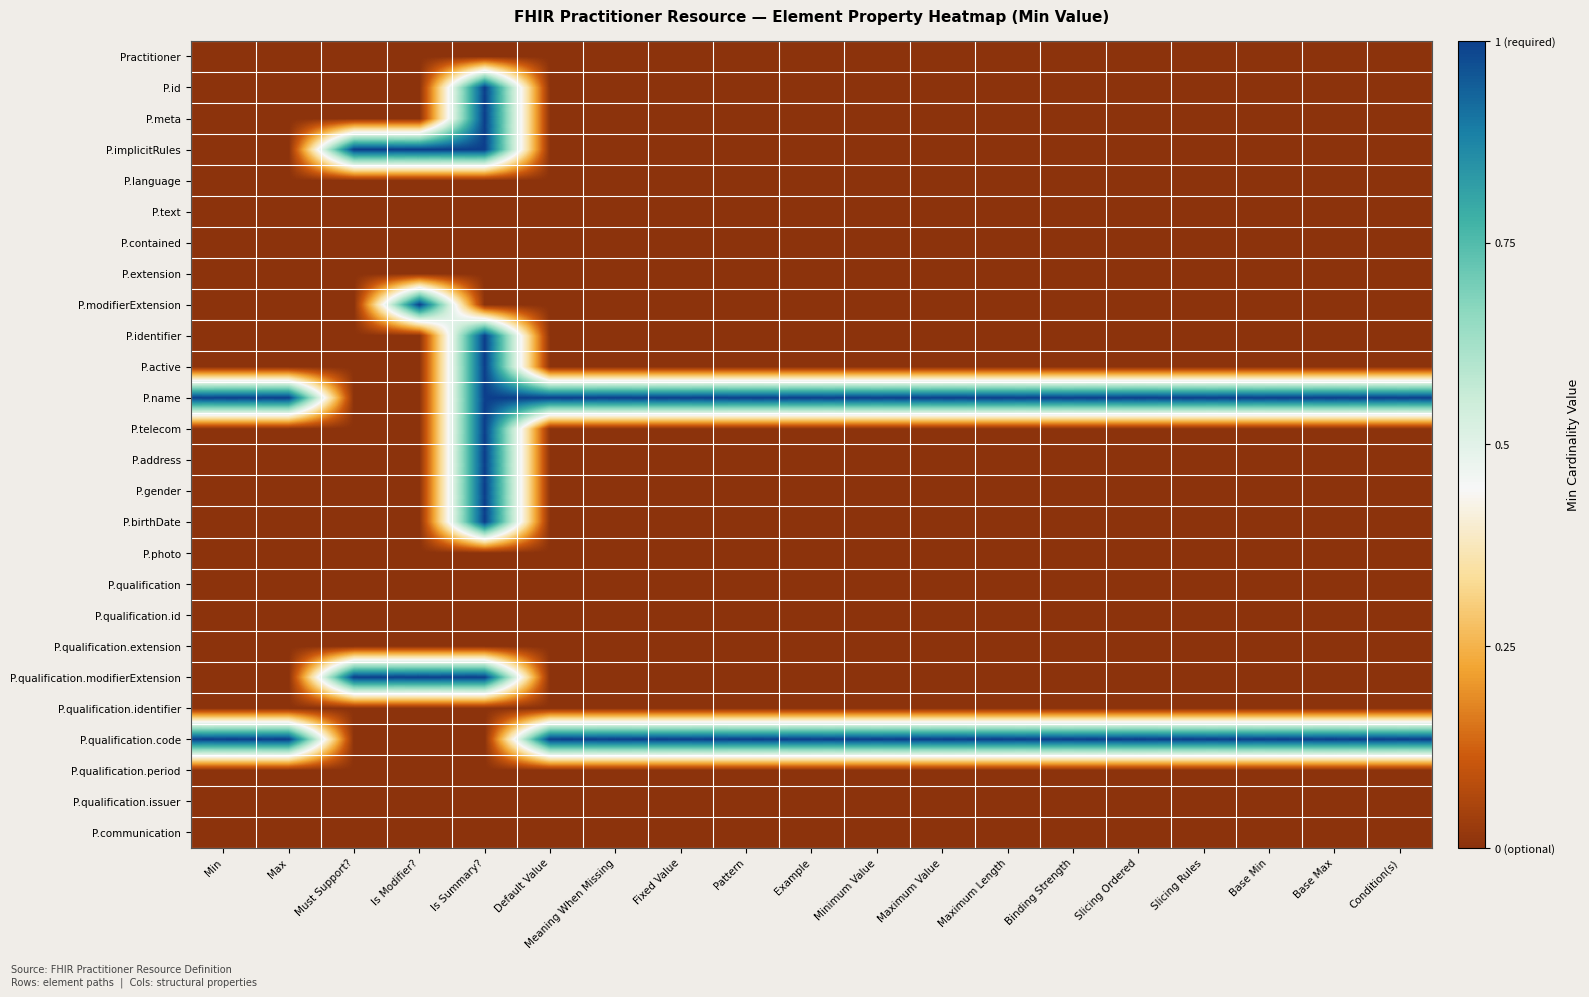

At how many categories does at least one series exceed 0?

19